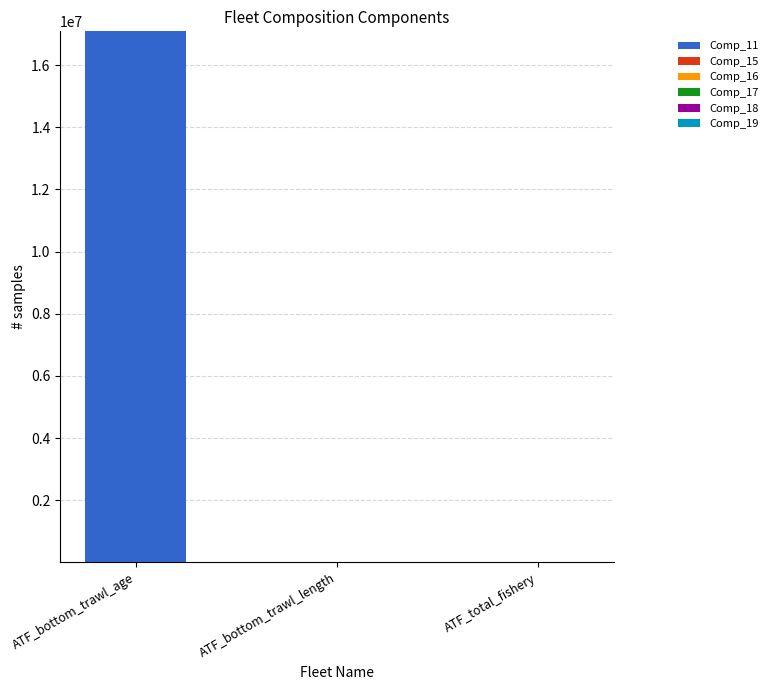

At which label does Comp_11 reach its peak?

ATF_bottom_trawl_age